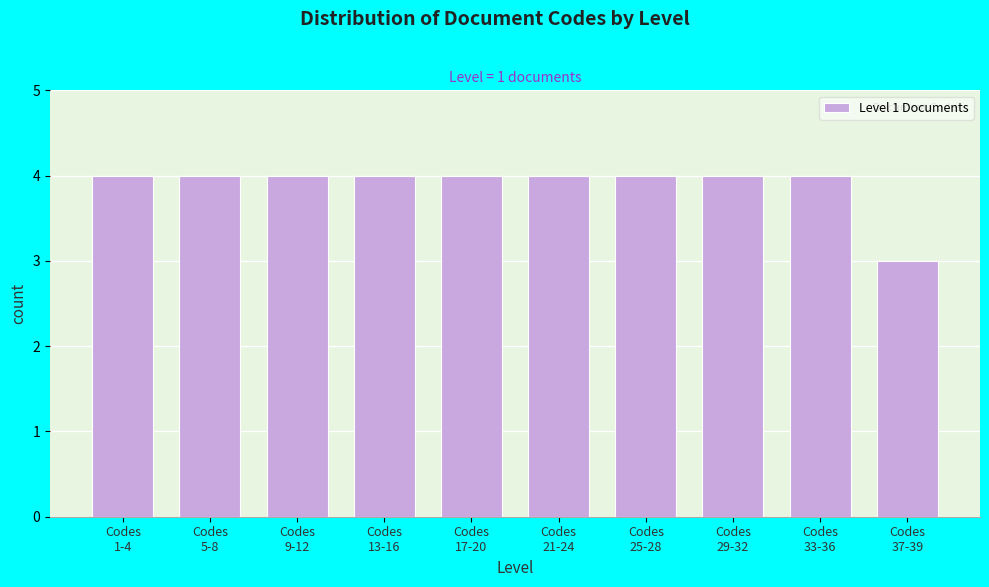

Reading left to right, extract all data points from this chart.

4	4	4	4	4	4	4	4	4	3